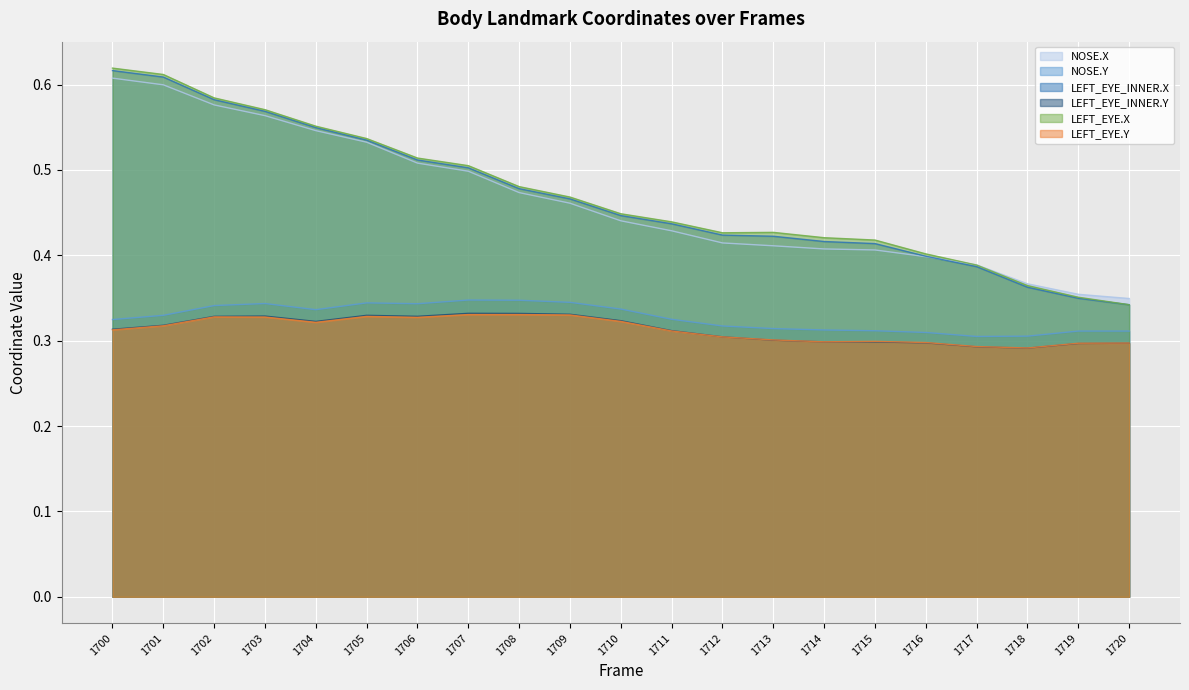

In LEFT_EYE_INNER.Y, how many points are lower than both neighbors (excluding endpoints)?

3